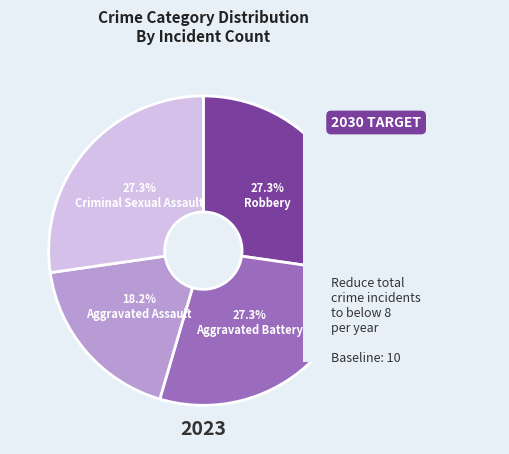

How many slices are in this pie chart?

4